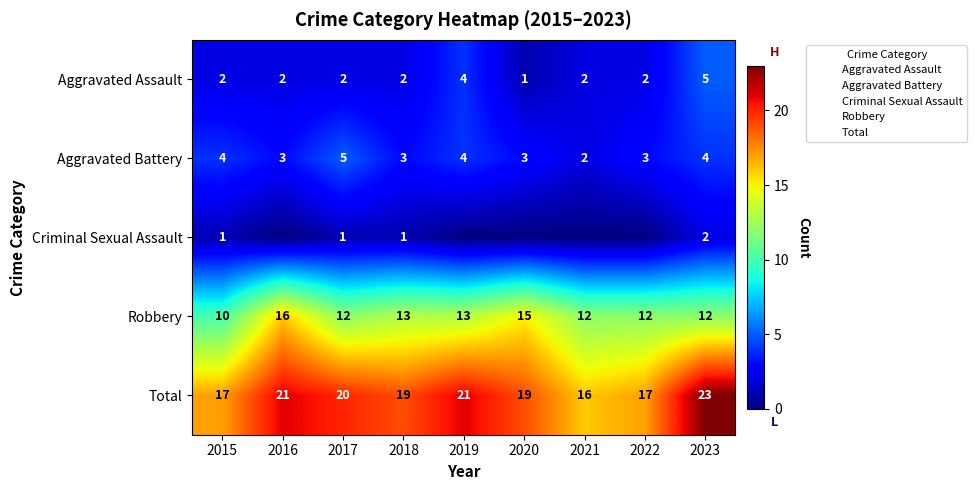

Which label corresponds to the largest value in the chart?

2023